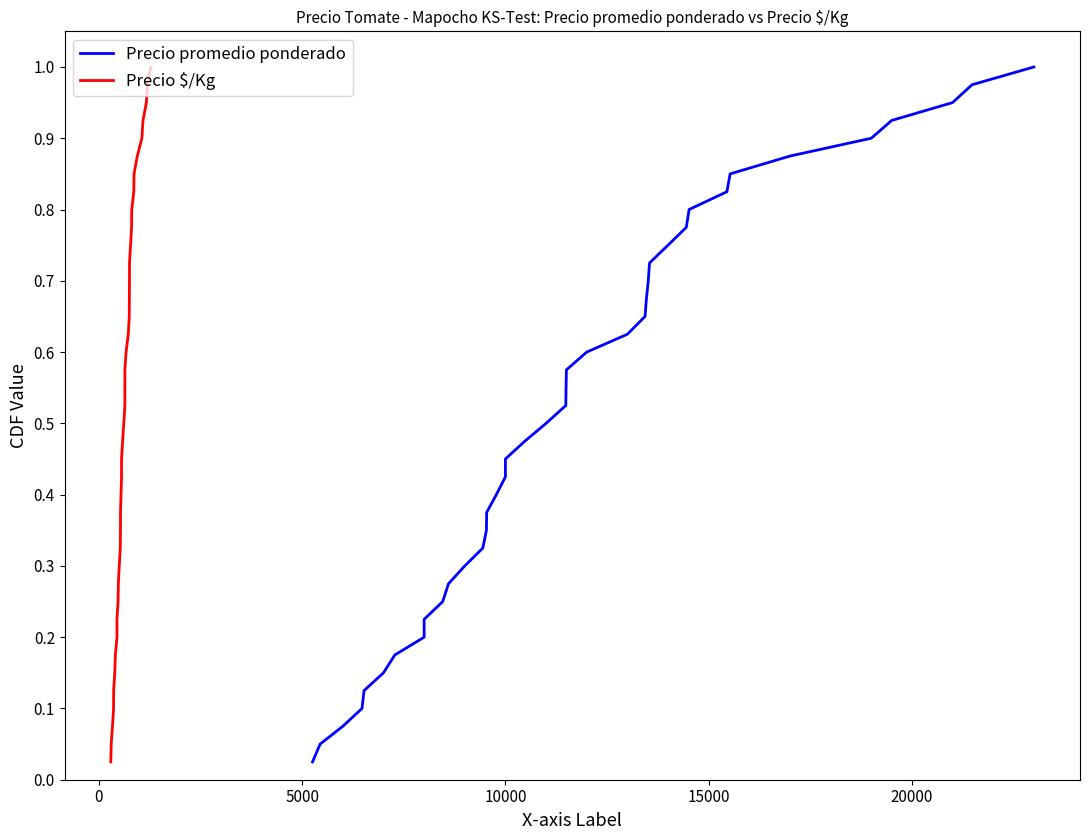

True or false: Precio promedio ponderado and Precio $/Kg intersect in this chart.

False